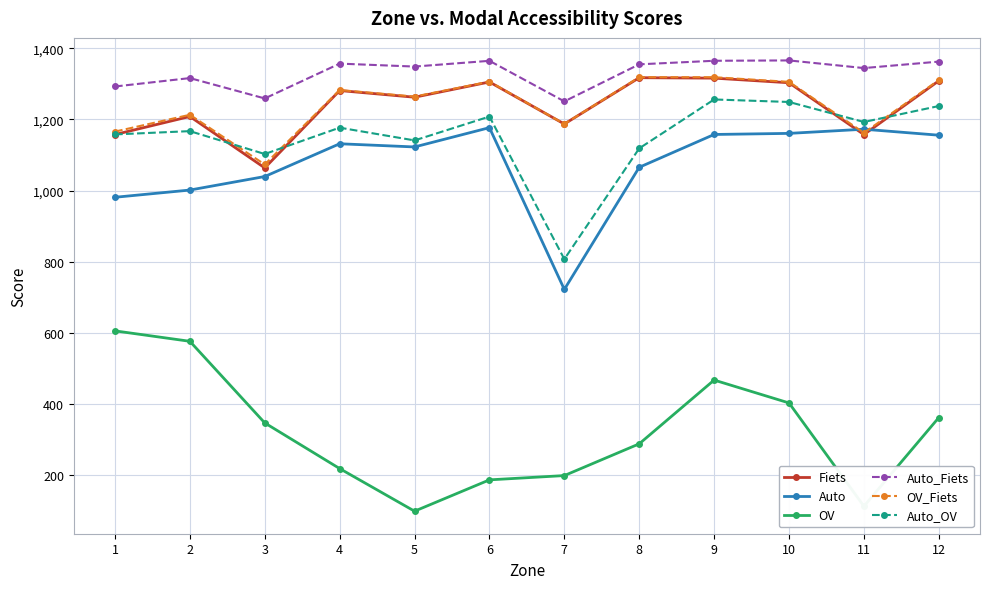

At which category does OV reach its first local peak?

9